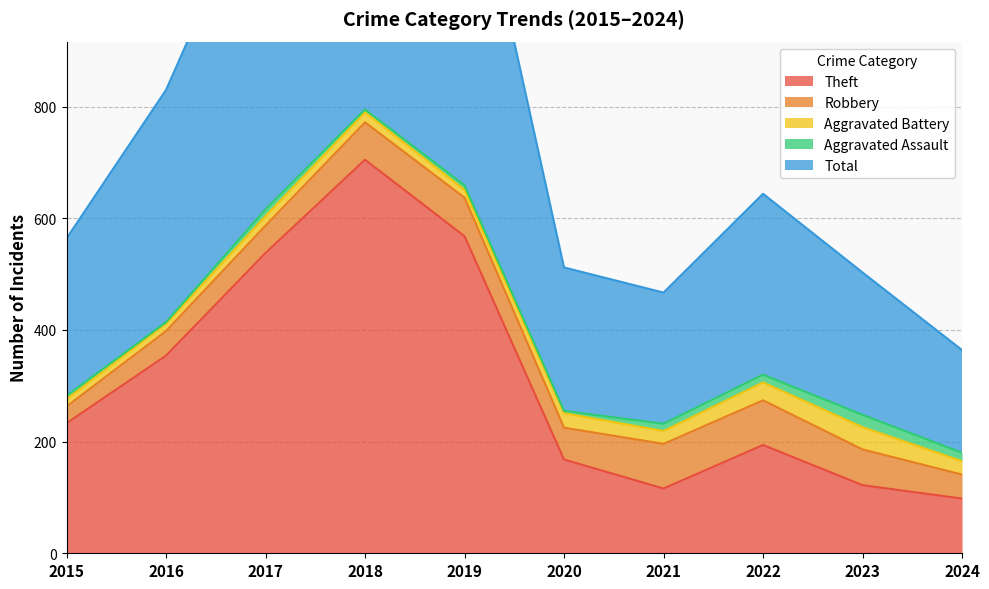

What is the sum of the Total values at 2024 and 2017?

801